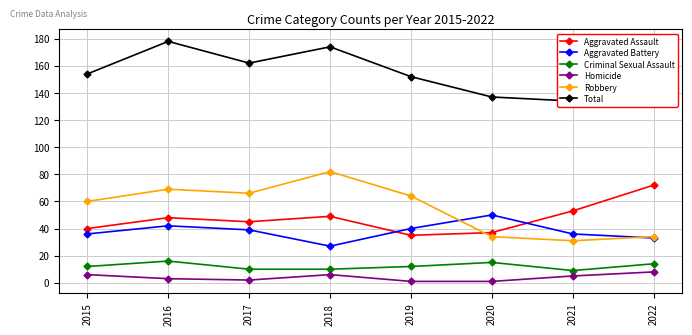

True or false: Homicide and Criminal Sexual Assault intersect in this chart.

False